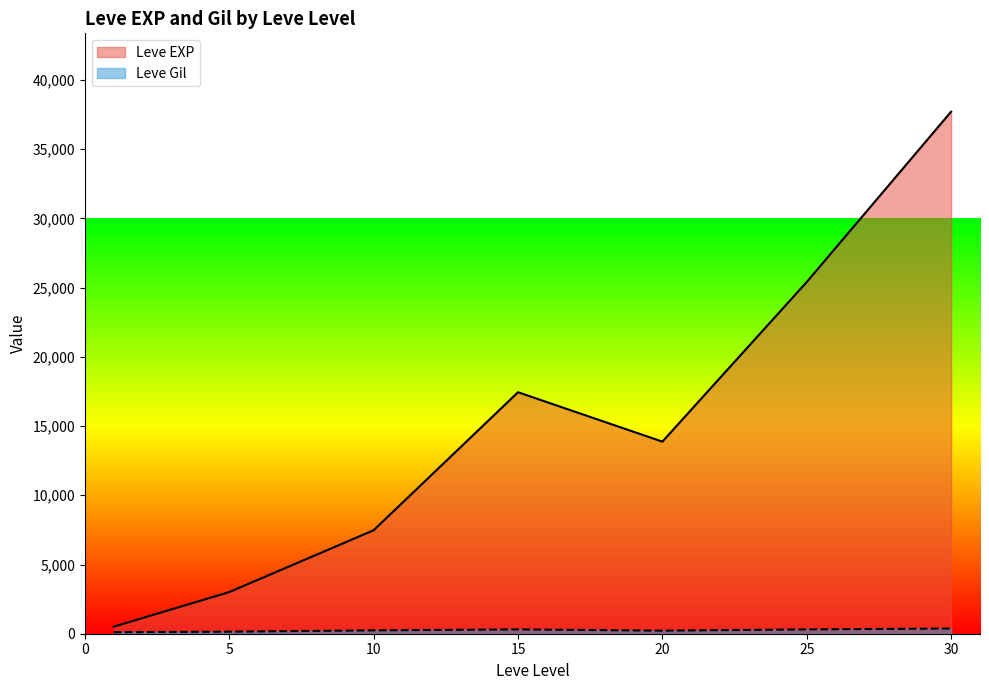

Which series changed the most between 15 and 25?

Leve EXP